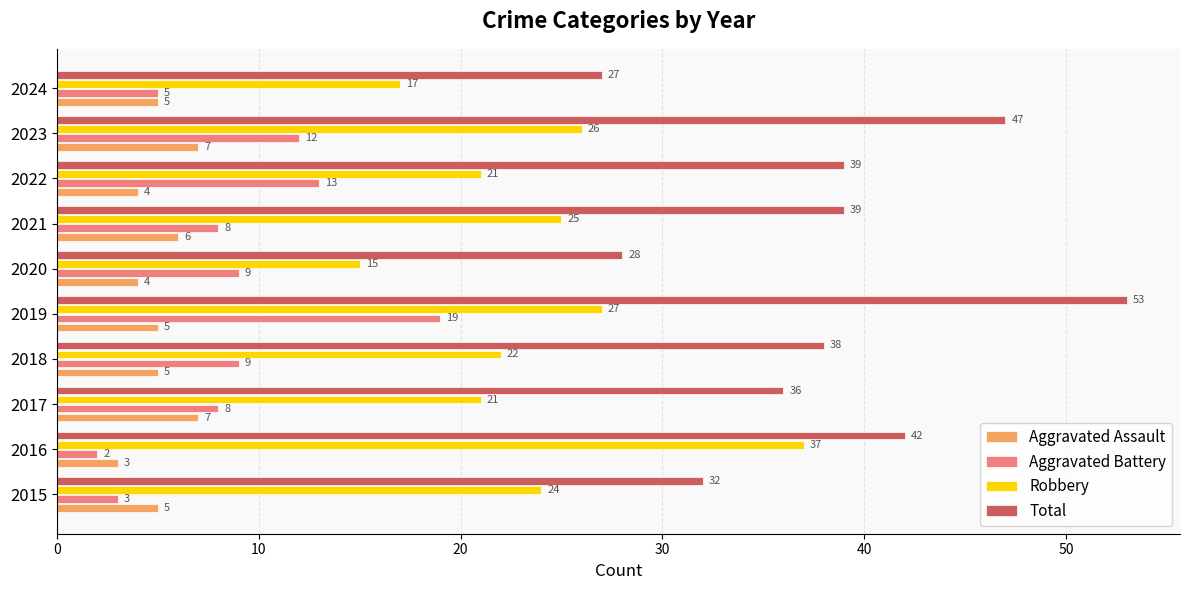

List the series in order of their peak value, lowest first.

Aggravated Assault, Aggravated Battery, Robbery, Total